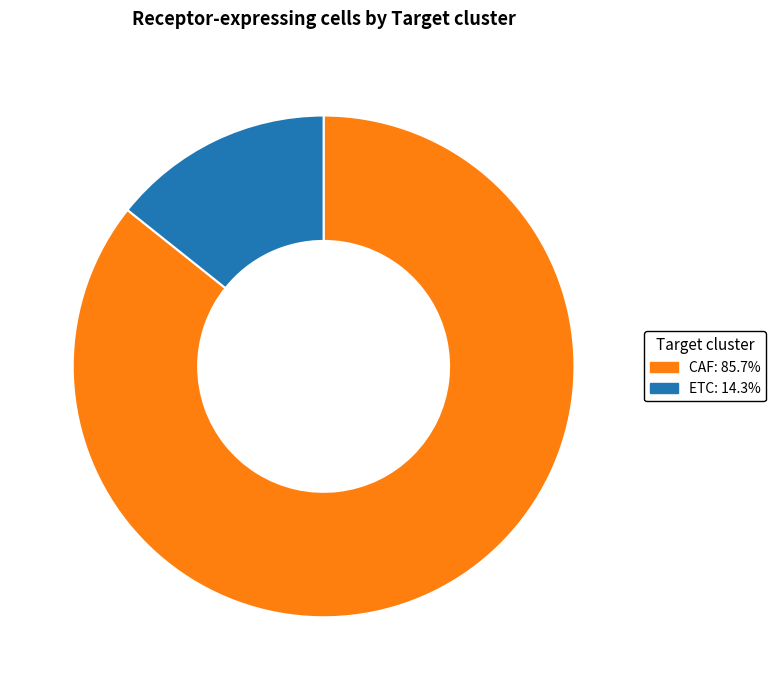

What is the largest slice in the pie chart?

CAF